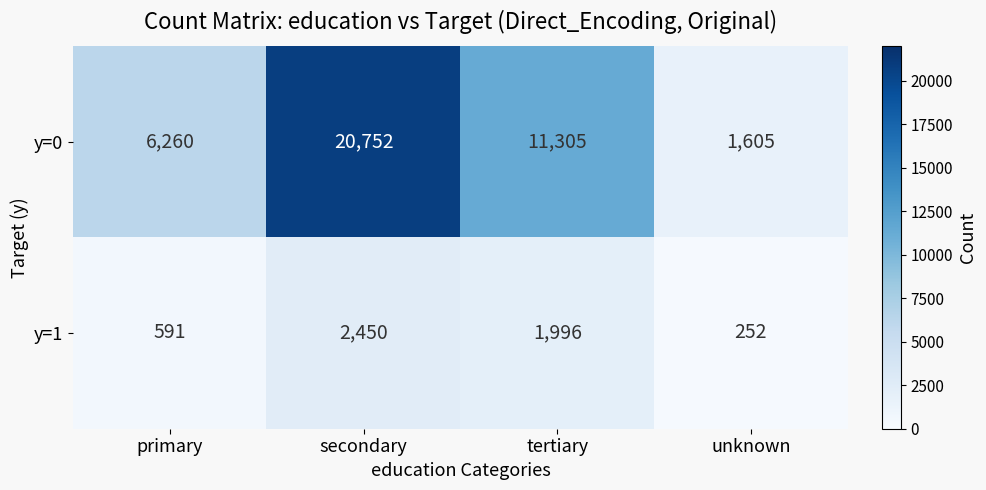

Which label corresponds to the smallest value in the chart?

unknown